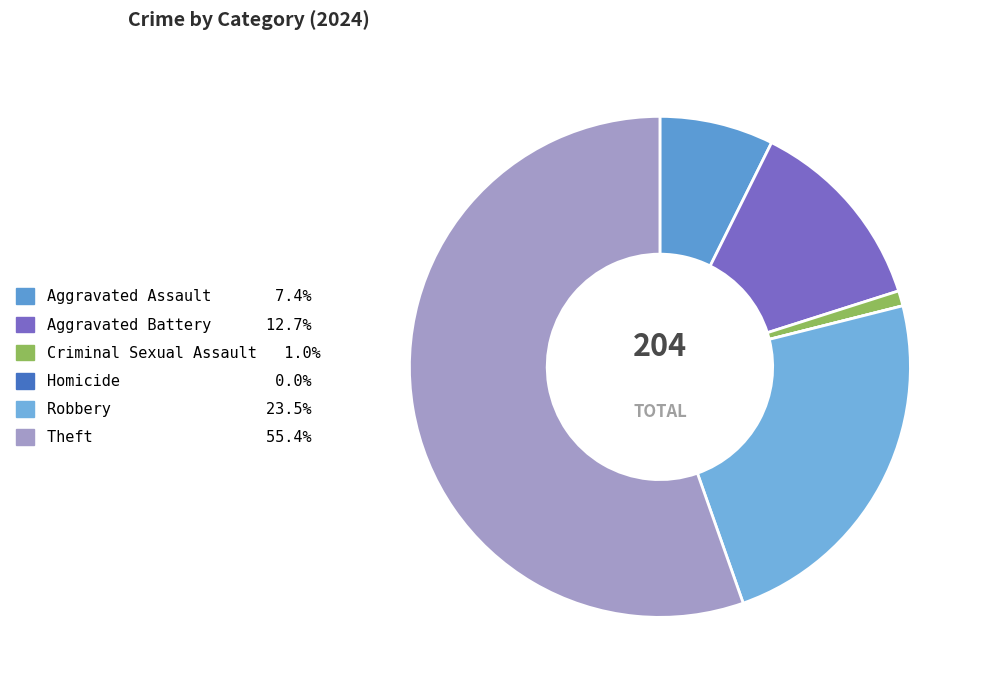

What percentage do Homicide and Theft together represent?

55.4%